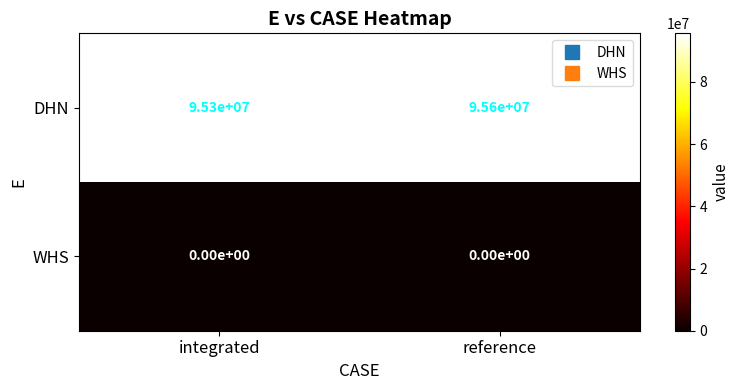

At reference, list the series in order from largest to smallest.

DHN, WHS